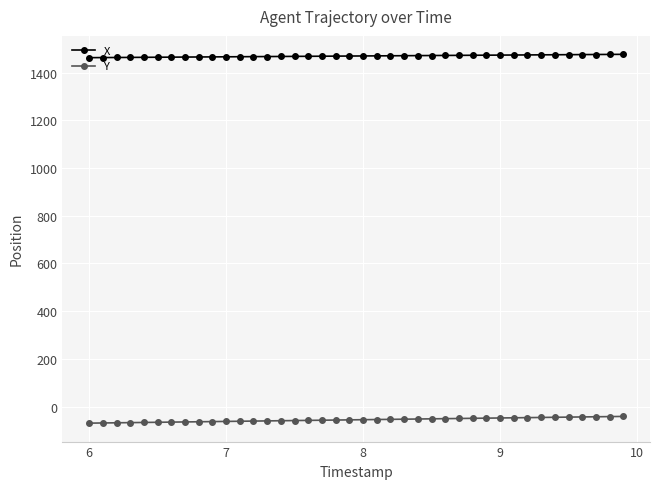

What is the highest value of the X series?

1477.5